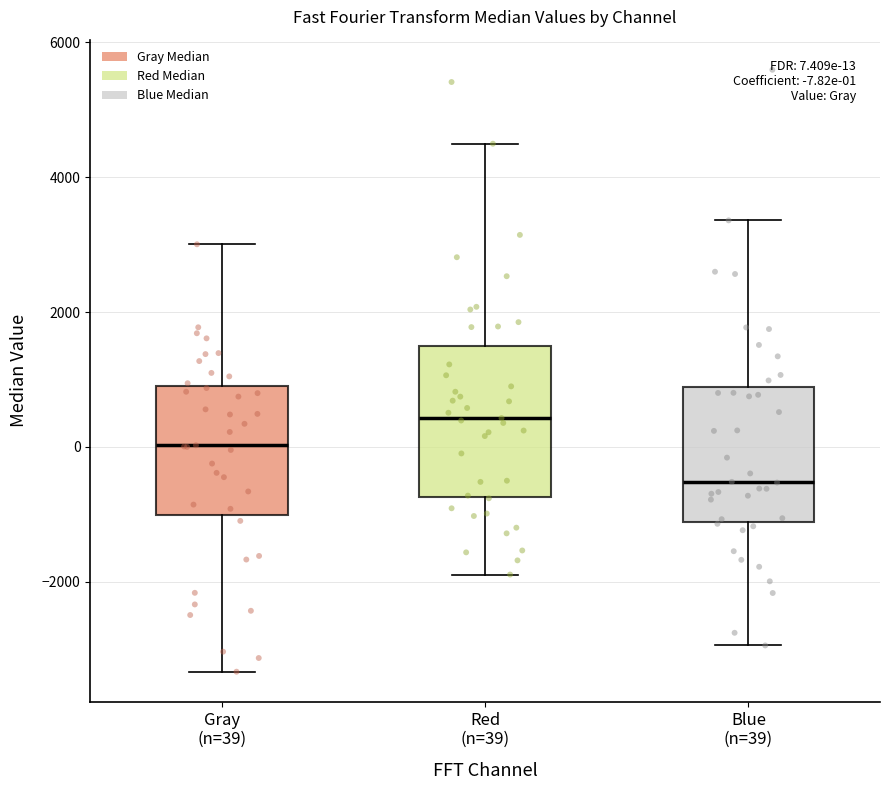

Which box is the tallest, from its lower edge to its upper edge?

Red (n=39)